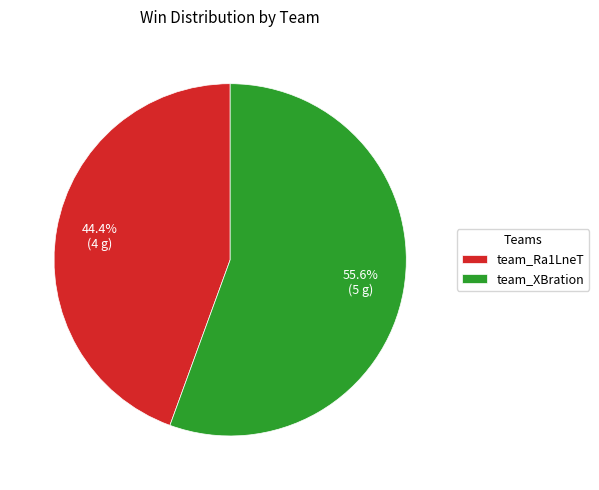

To the nearest percent, what percentage of the pie is team_XBration?

56%